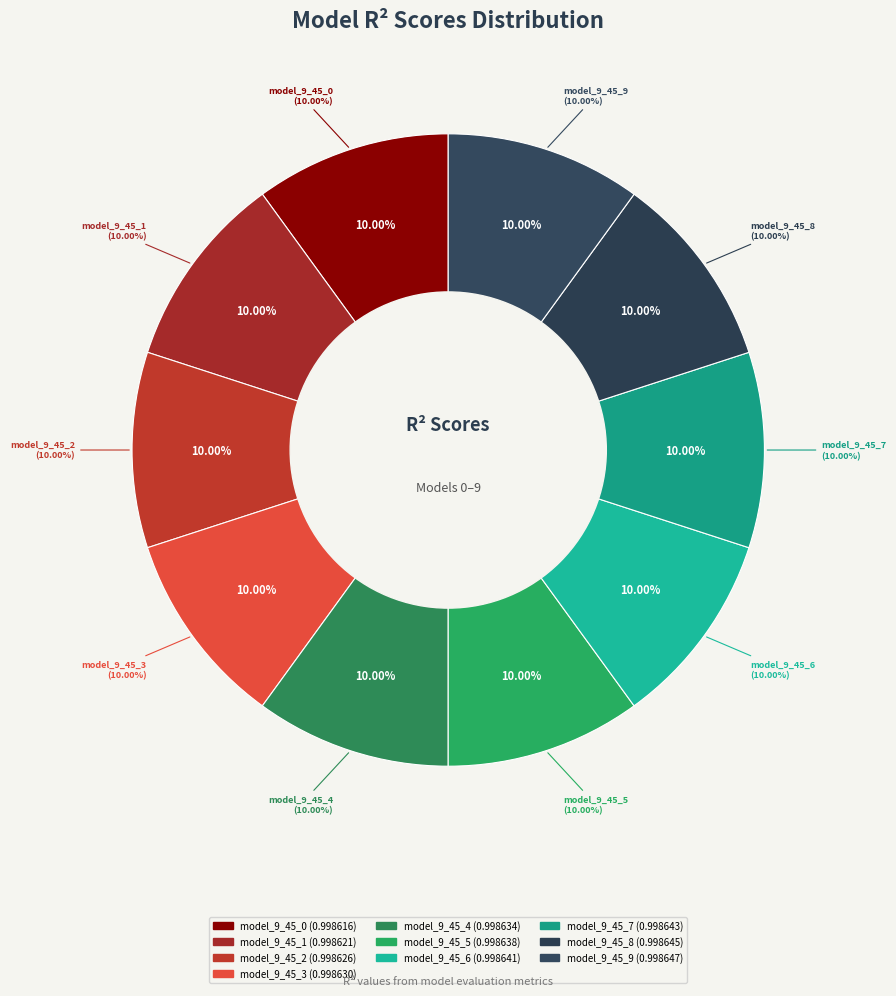

Is the sum of model_9_45_8 and model_9_45_5 greater than half?

No